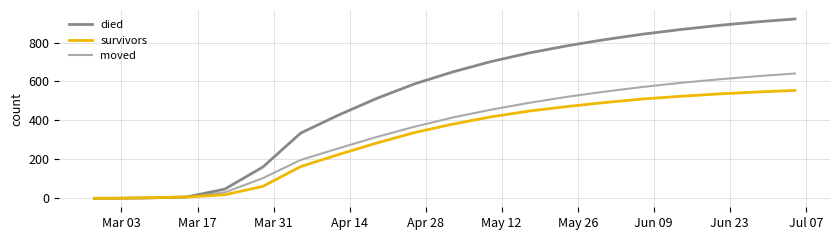

Which series has the largest total across all categories?

died